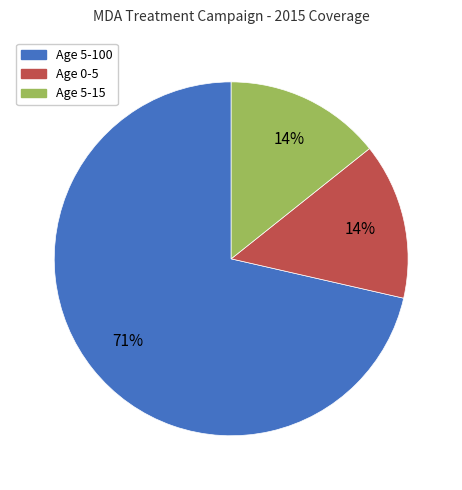

Which slice represents more than half of the pie?

Age 5-100